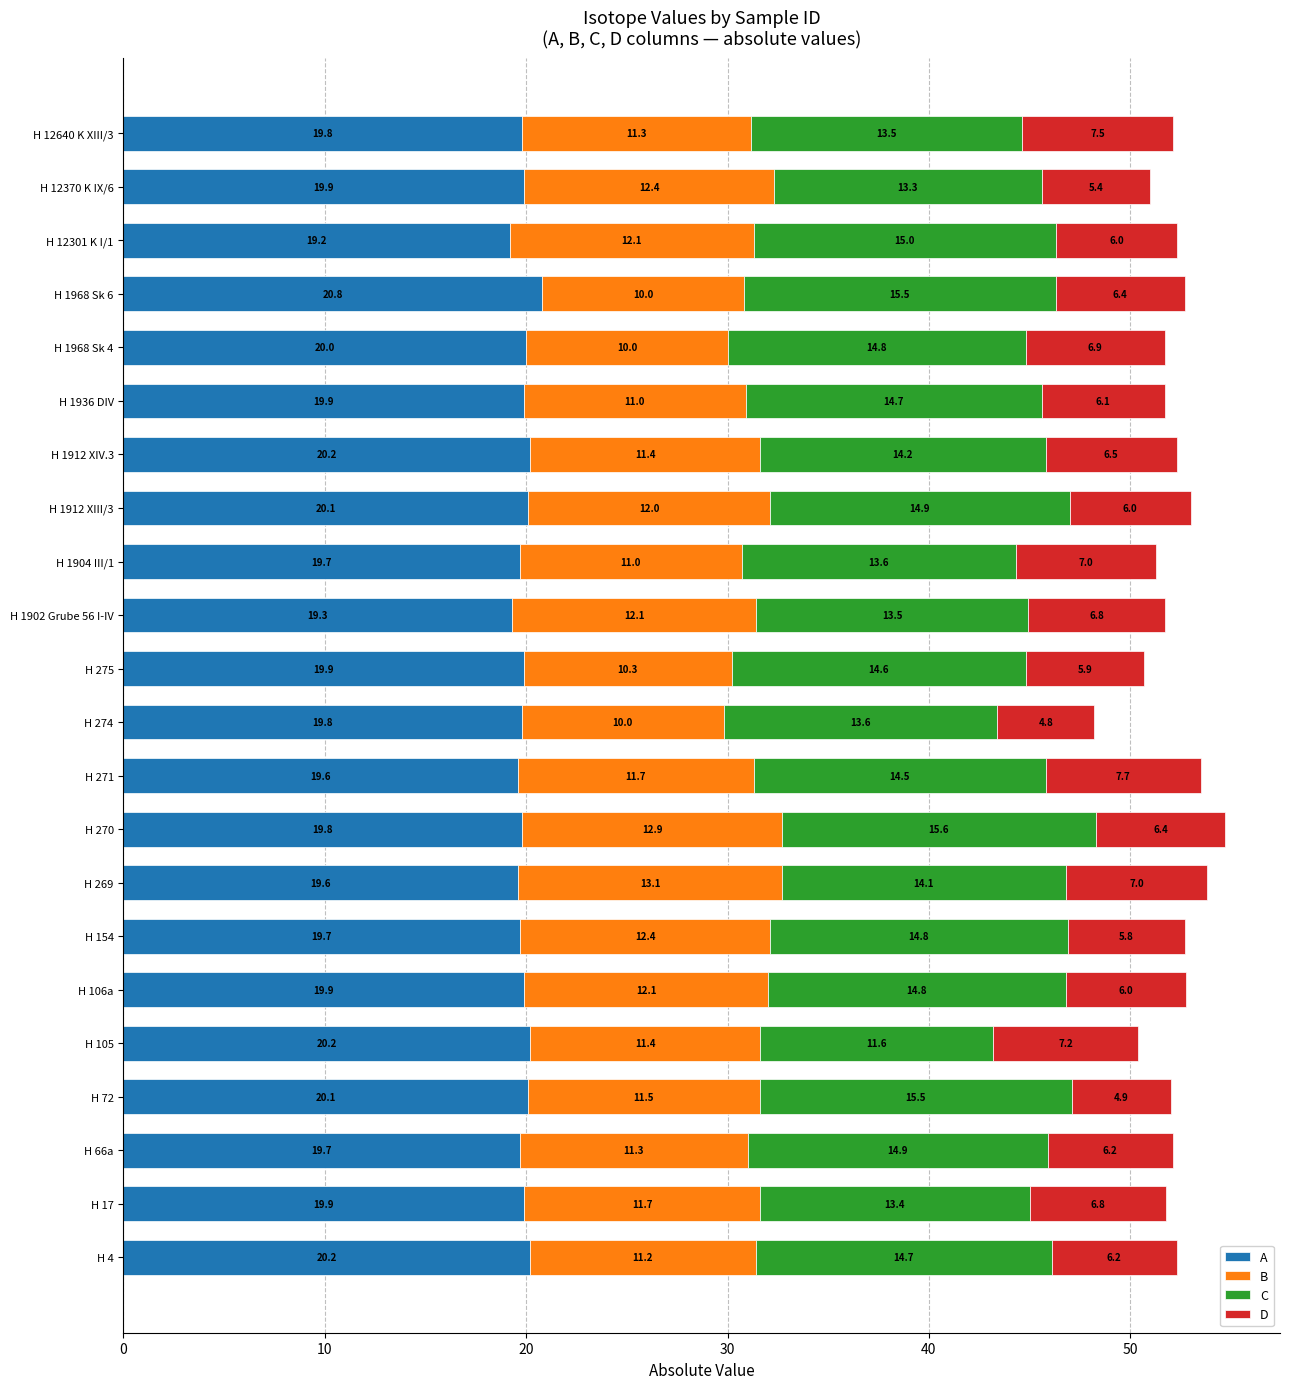

Is it true that A equals 11.5 at H 1902 Grube 56 I-IV?

False